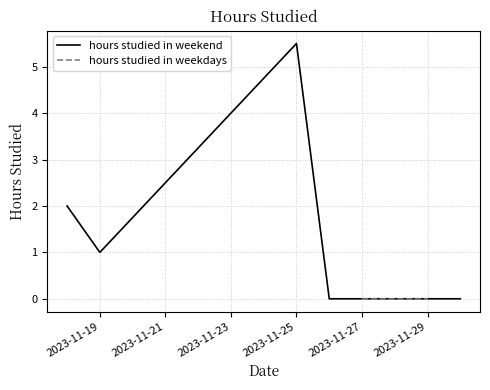

The value of hours studied in weekend at 2023-11-25 is 5.5. True or false?

True